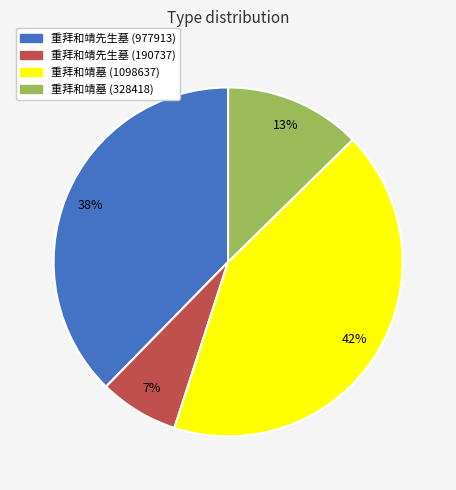

Count the number of slices in the pie.

4